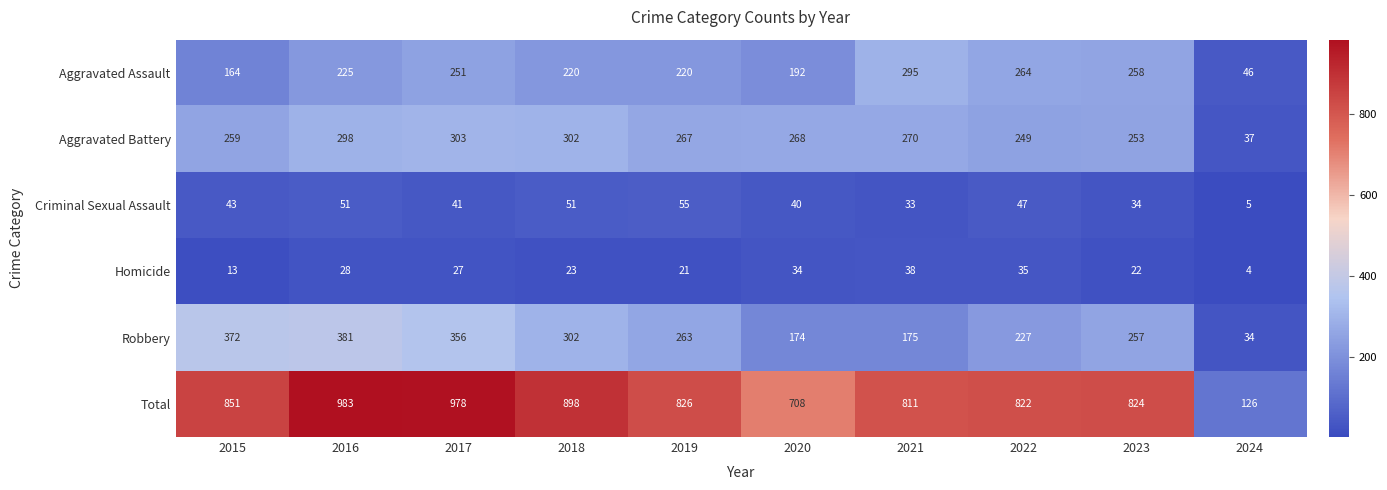

Is it true that Homicide equals 52 at 2021?

False